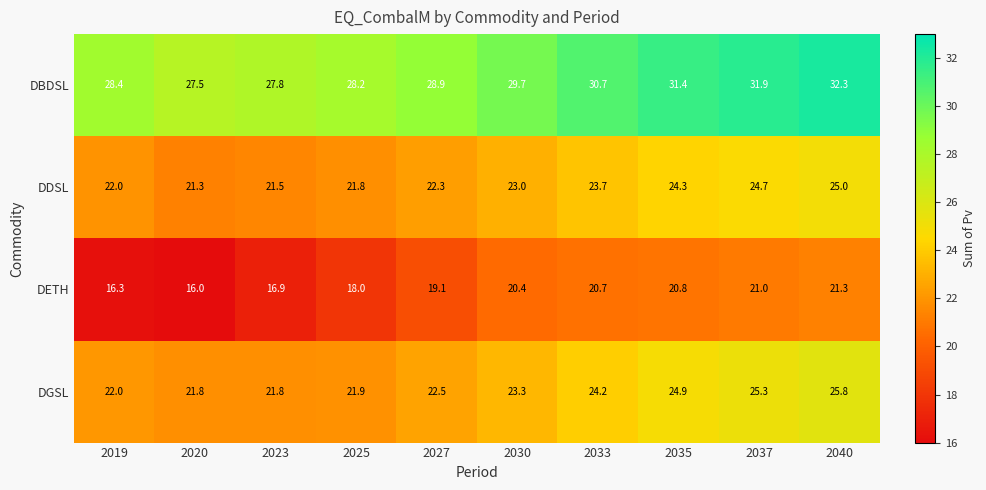

What is the difference between the DBDSL values at 2023 and 2035?

3.6